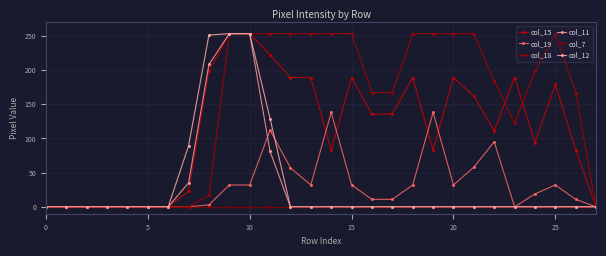

How many lines are shown in the chart?

6